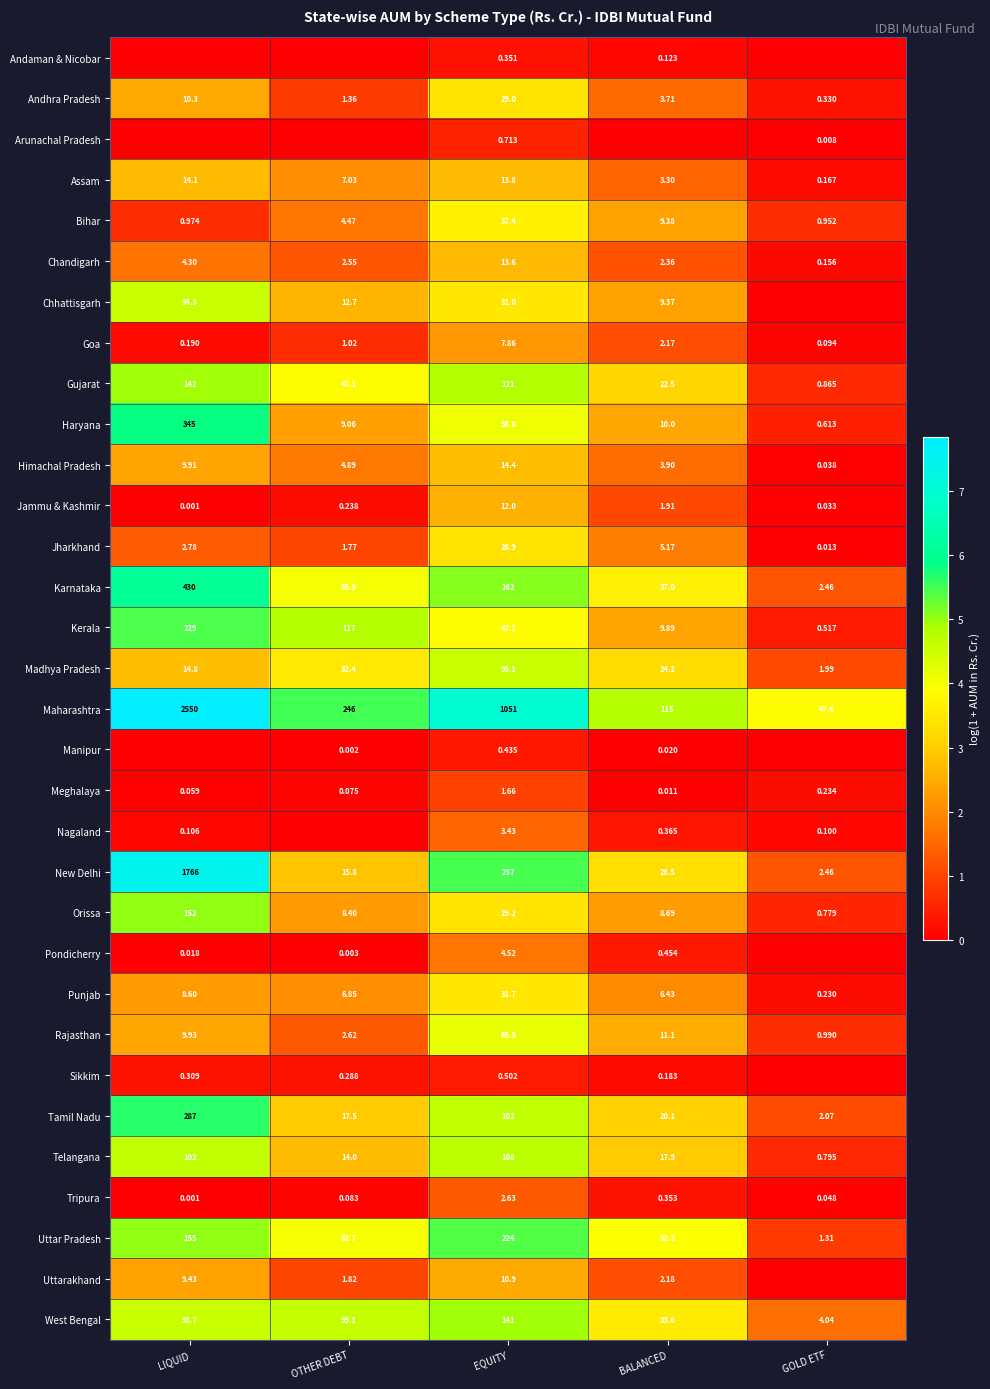

Is the value of Orissa at OTHER DEBT greater than the value of Kerala at EQUITY?

No